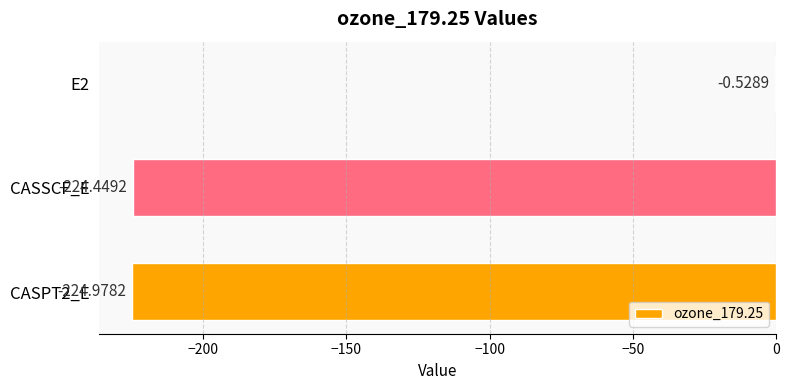

What is the sum of the values at CASSCF_E and E2?

-225.0